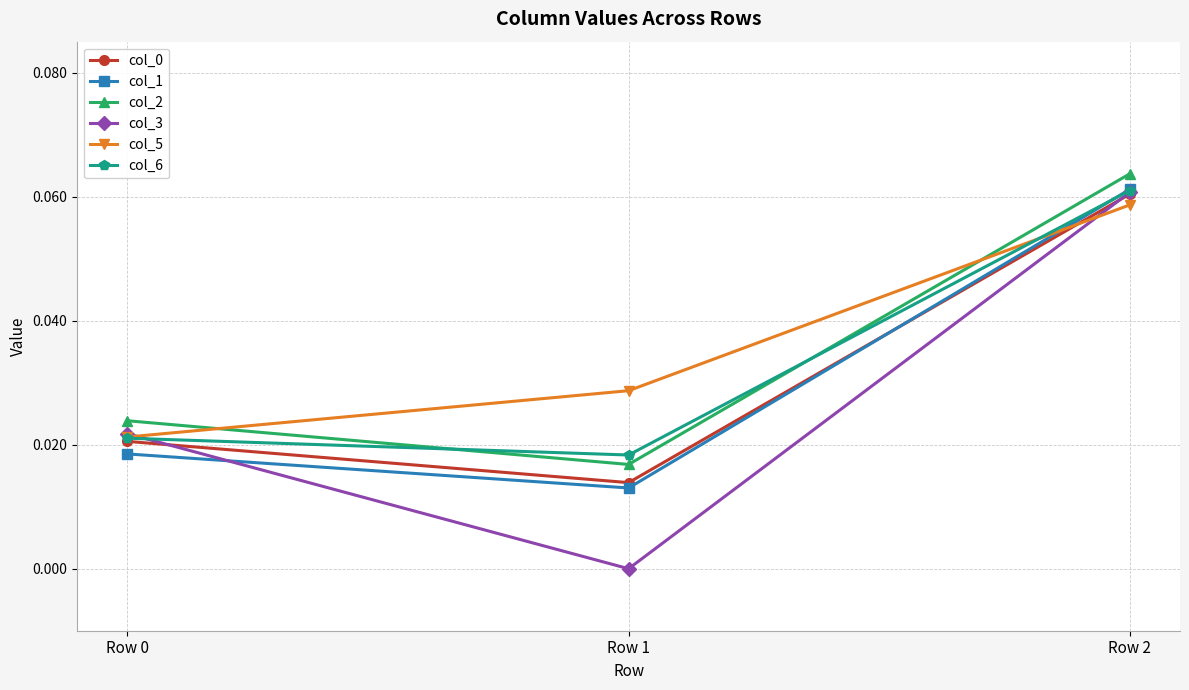

At which category is the sum across all series the highest?

Row 2